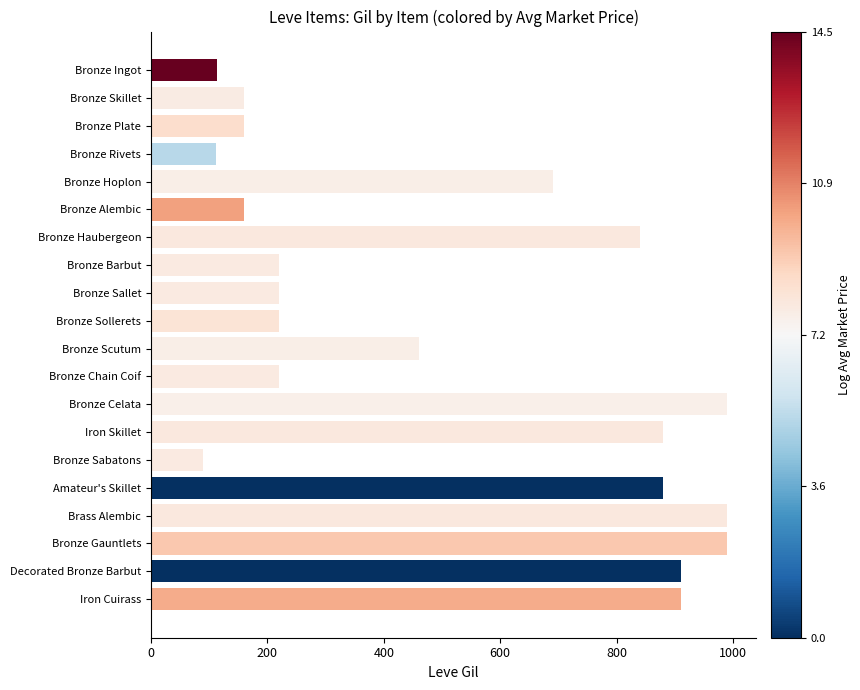

At which label is the value closest to 540?

Bronze Scutum